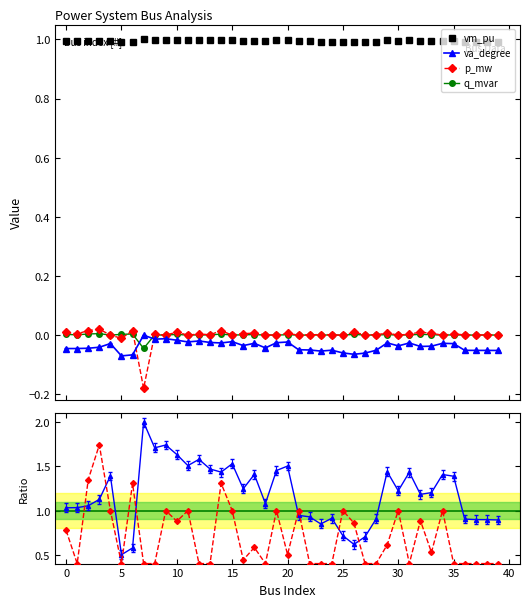

Which series has the largest total across all categories?

va_degree ratio